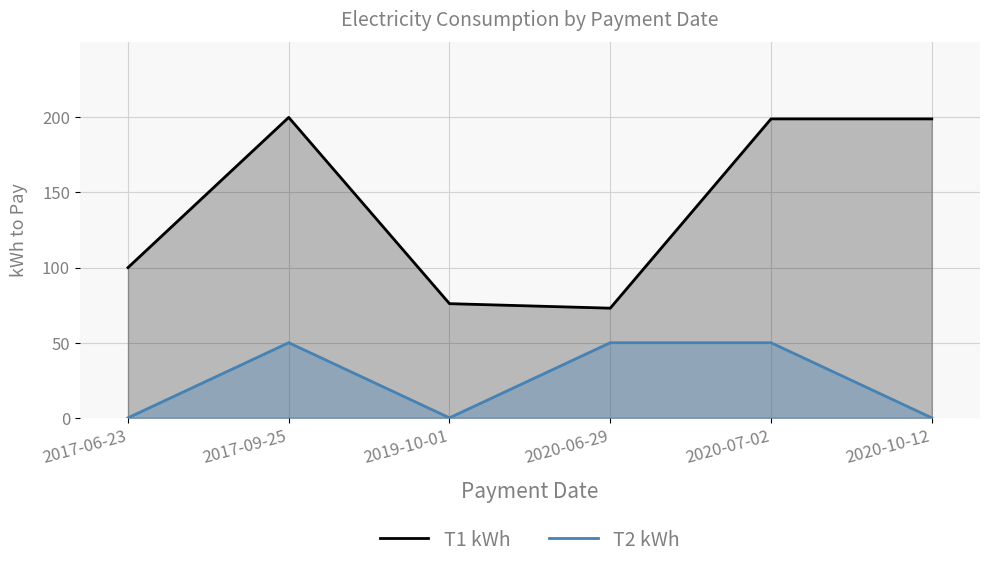

What is the label of the 4th point from the right?

2019-10-01